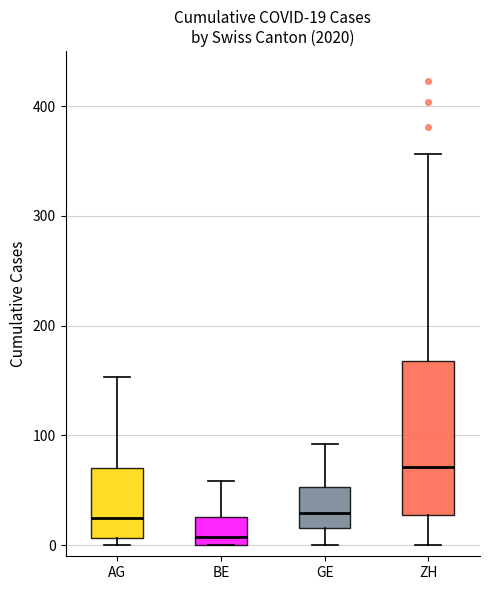

Which box has the lowest median line?

BE